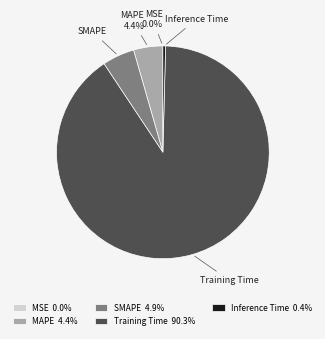

Is the sum of SMAPE and Inference Time greater than half?

No